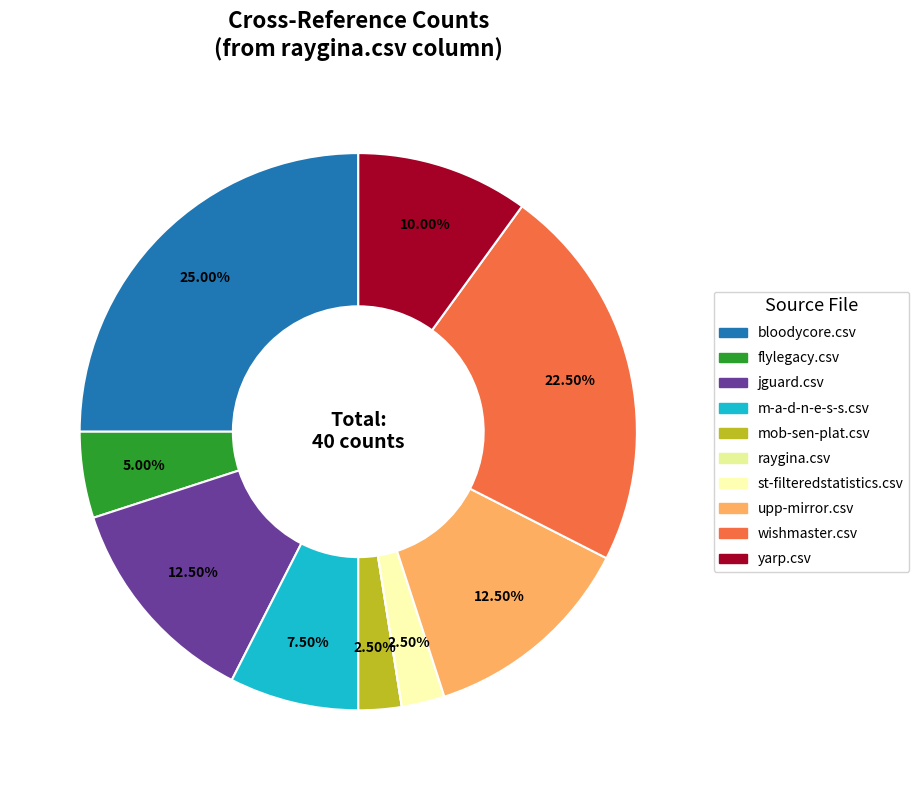

To the nearest percent, what is the difference between the flylegacy.csv and raygina.csv slice percentages?

5%